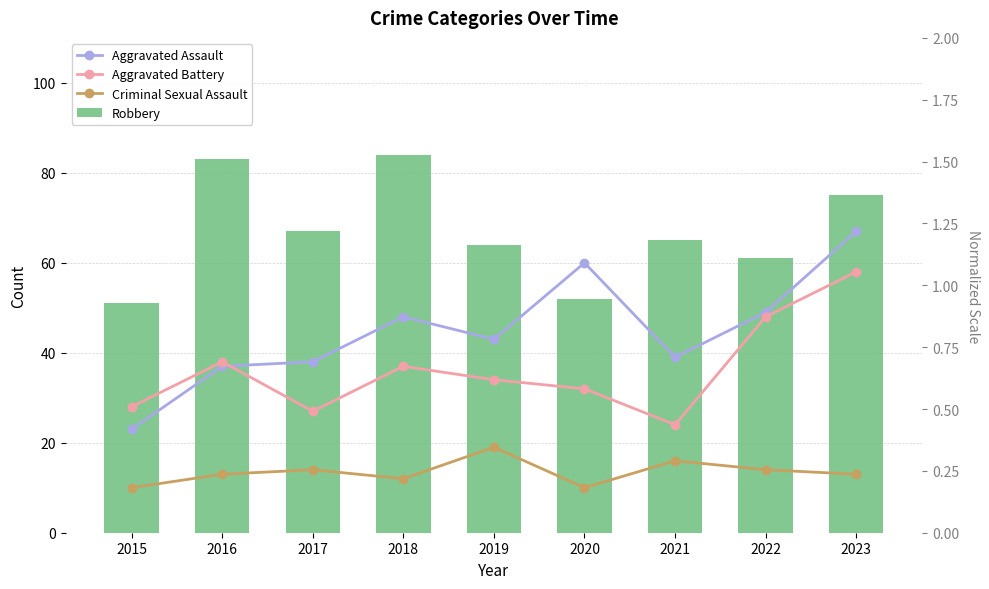

How many categories are shown in the chart?

9